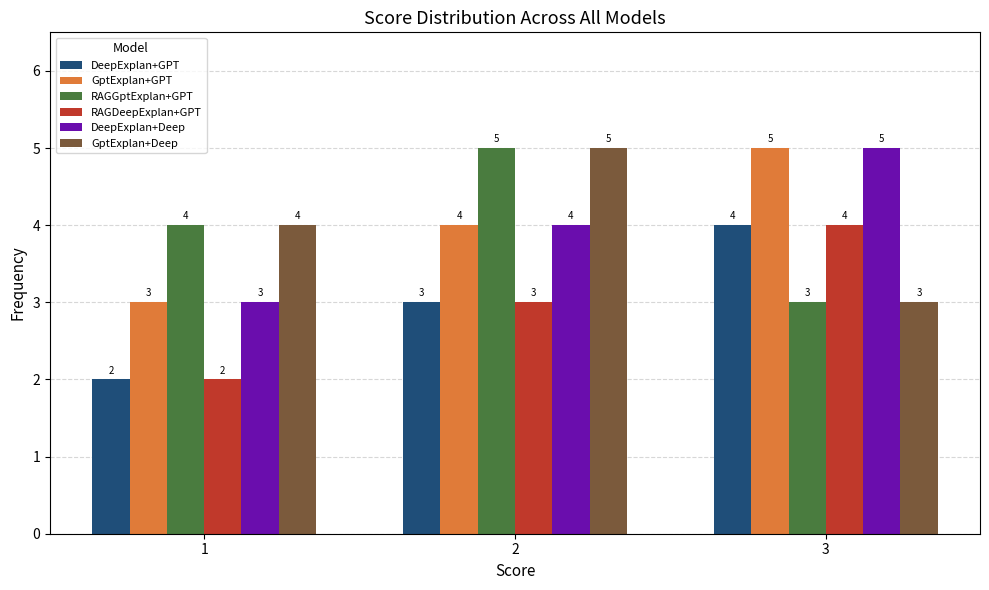

Reading left to right, transcribe all the data shown in this chart.

DeepExplan+GPT: 2	3	4
GptExplan+GPT: 3	4	5
RAGGptExplan+GPT: 4	5	3
RAGDeepExplan+GPT: 2	3	4
DeepExplan+Deep: 3	4	5
GptExplan+Deep: 4	5	3